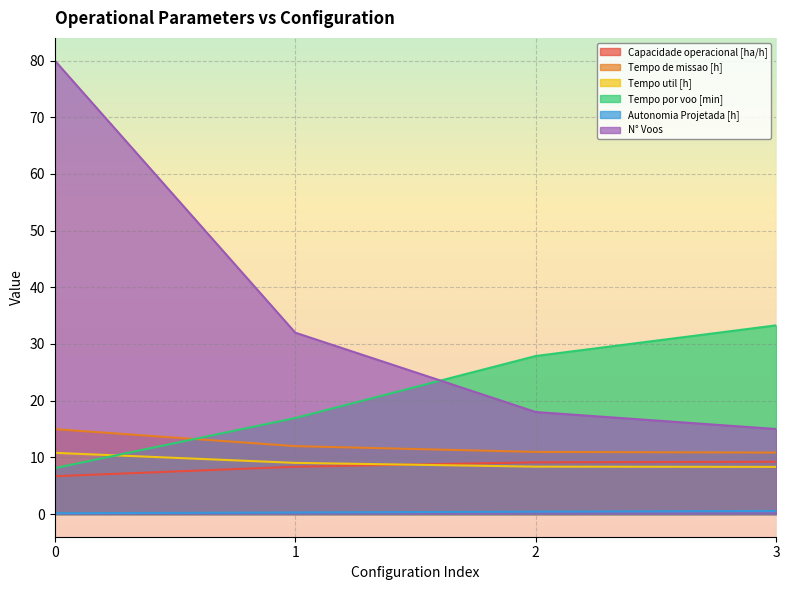

What value does the N° Voos series have at 2?

18.0